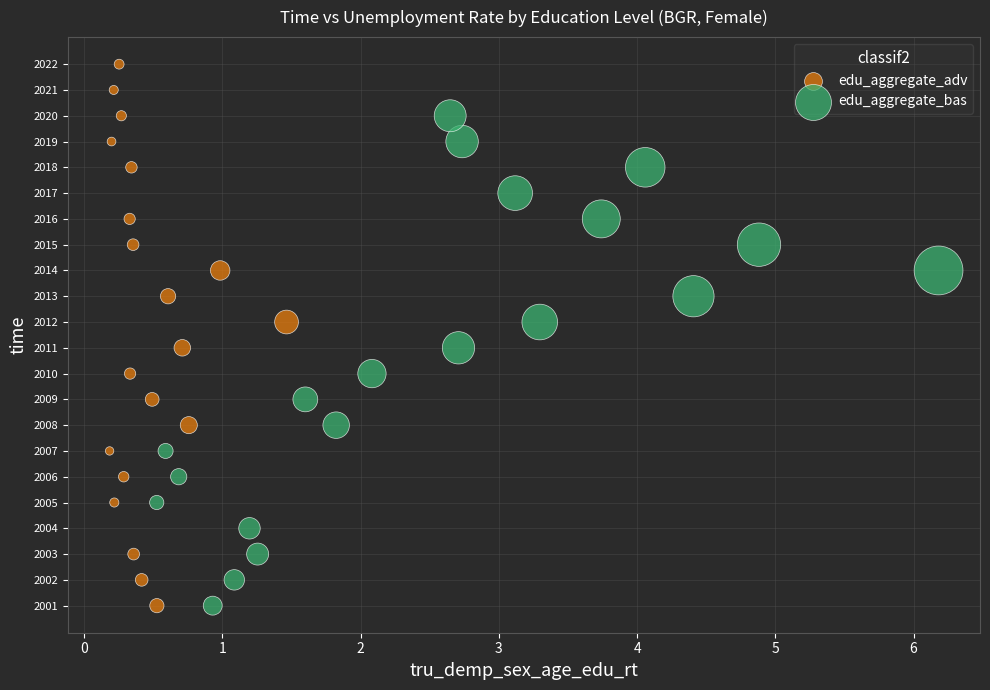

Which series reaches the maximum Y coordinate?

edu_aggregate_adv